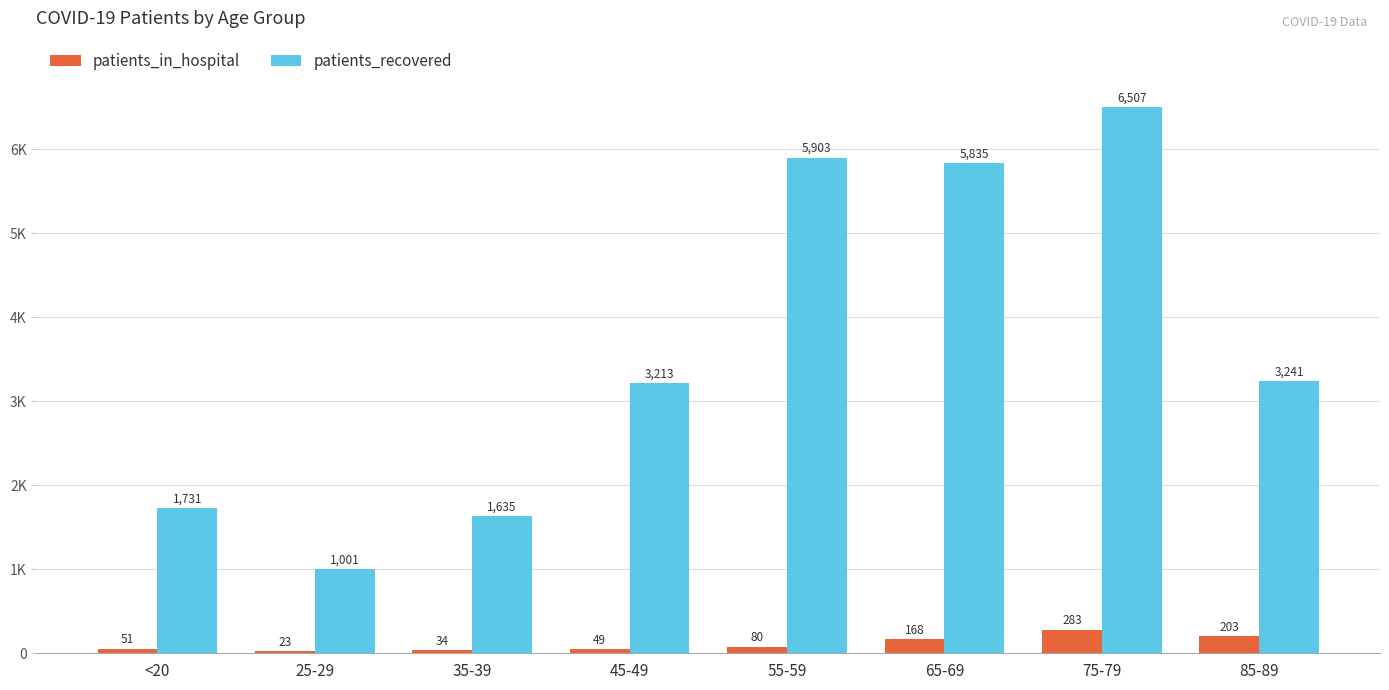

At which label is patients_in_hospital closest to 153?

65-69